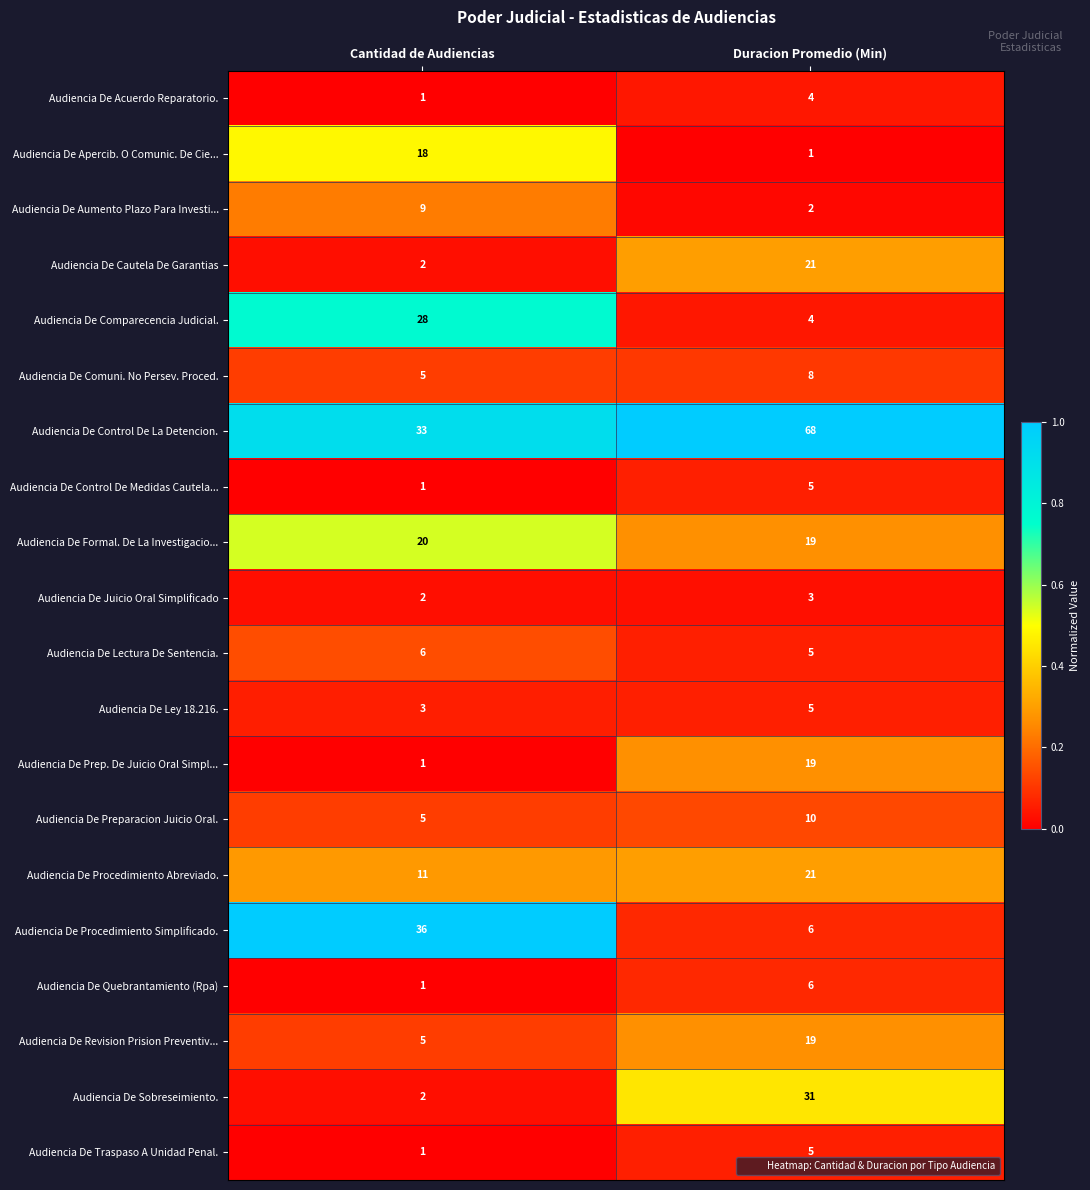

Which series has the largest total across all categories?

Audiencia De Control De La Detencion.